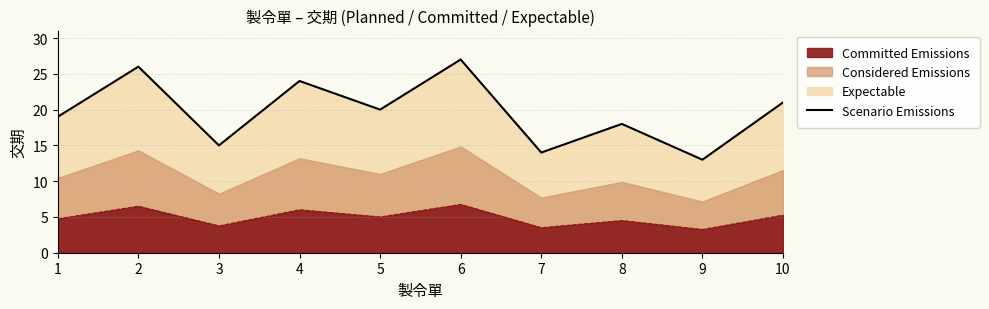

List the labels in order of value, largest first.

6, 2, 4, 10, 5, 1, 8, 3, 7, 9